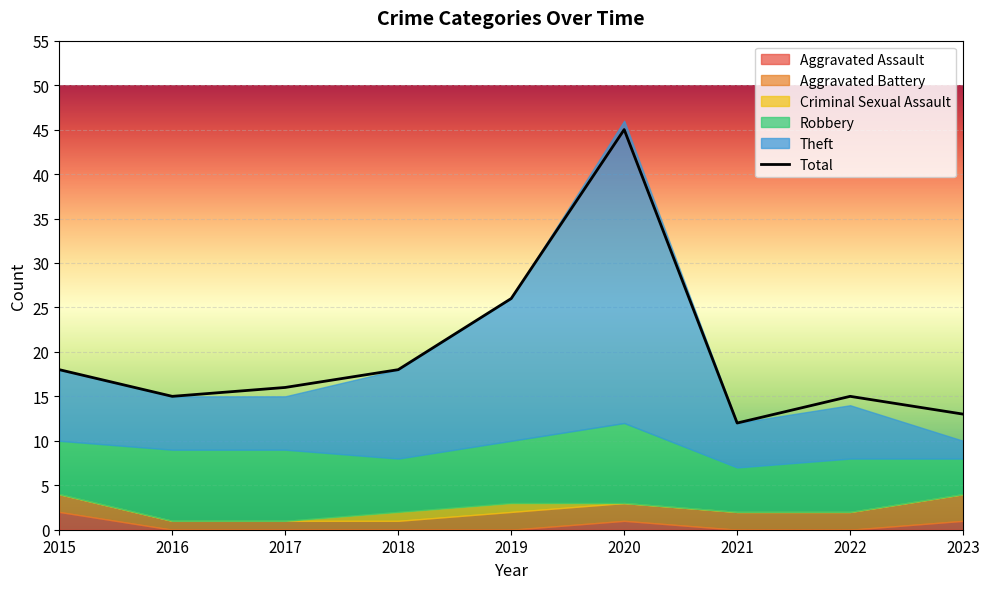

List the labels in order of value, largest first.

2020, 2019, 2015, 2018, 2017, 2016, 2022, 2023, 2021